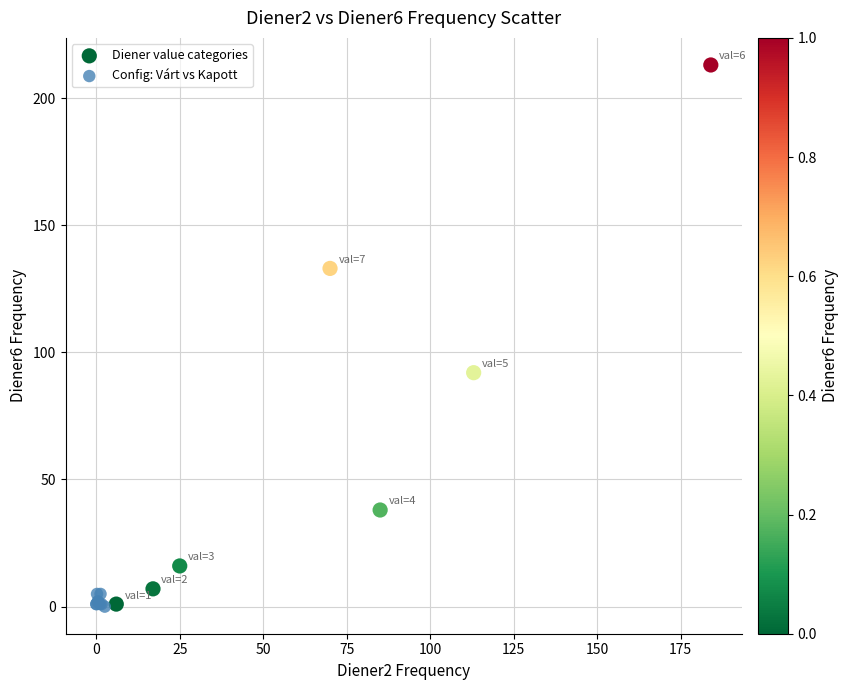

Which series has the largest Y range (max minus min)?

Diener value categories